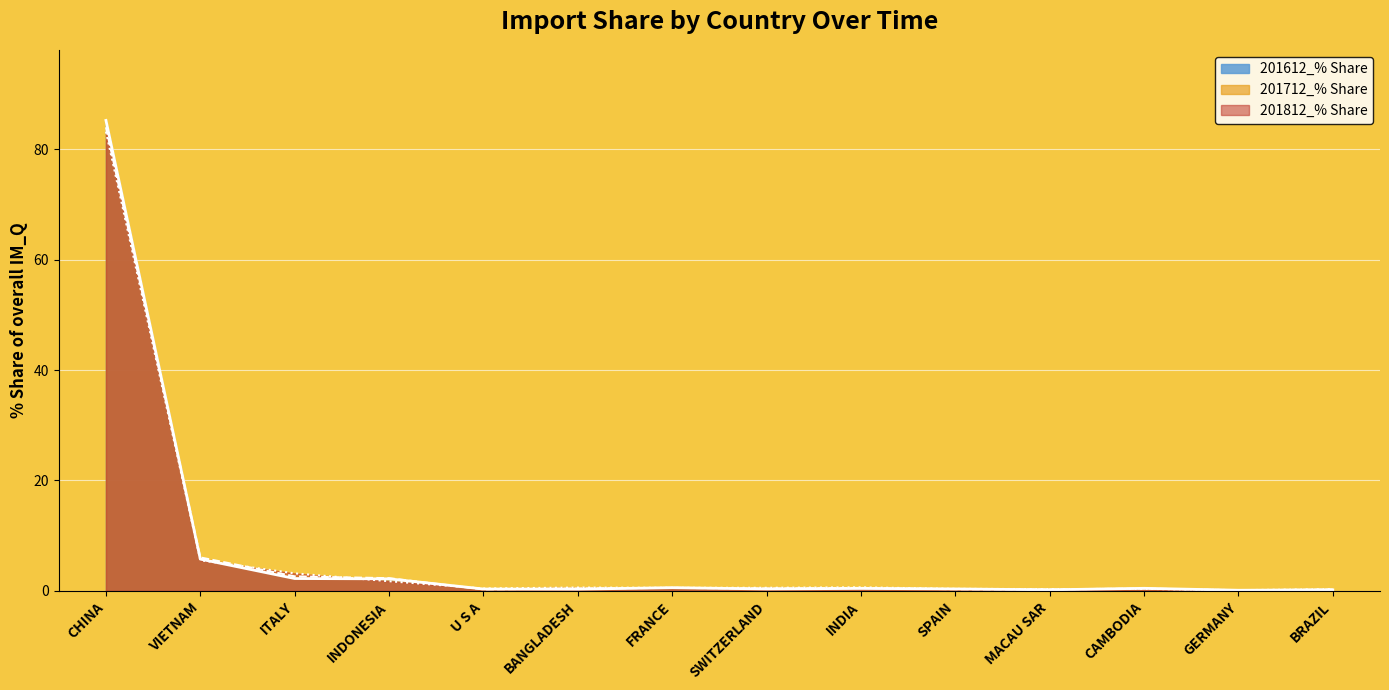

What is the total value across all series at SWITZERLAND?

1.4